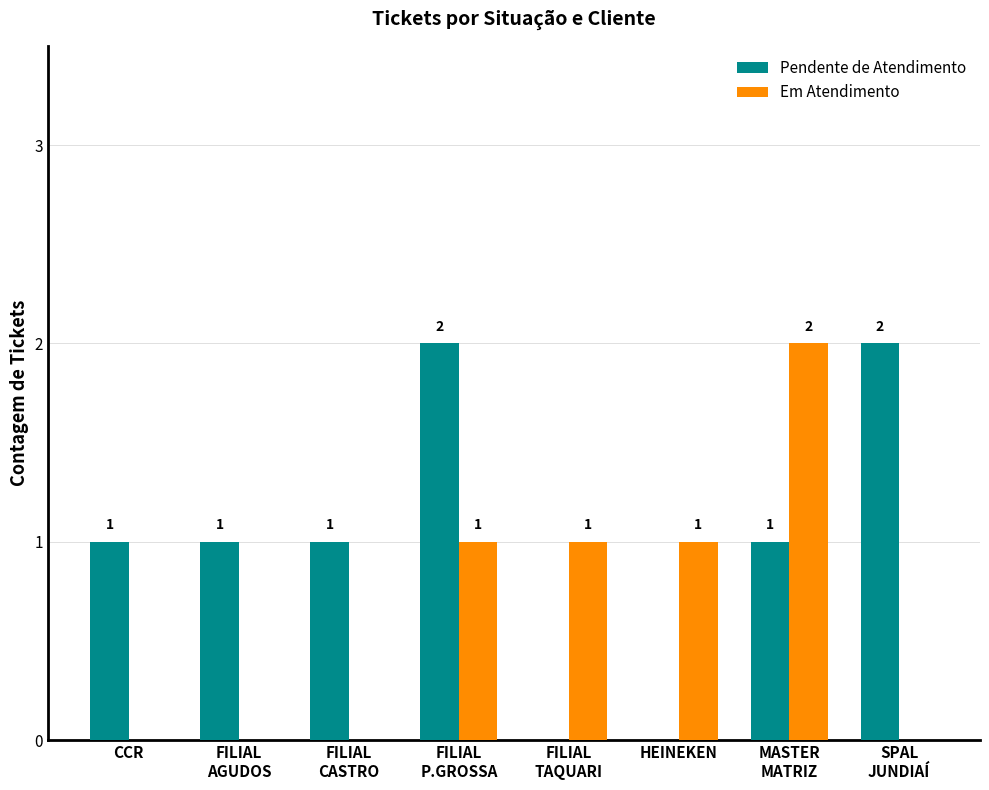

What is the total value across all series at CCR?

1